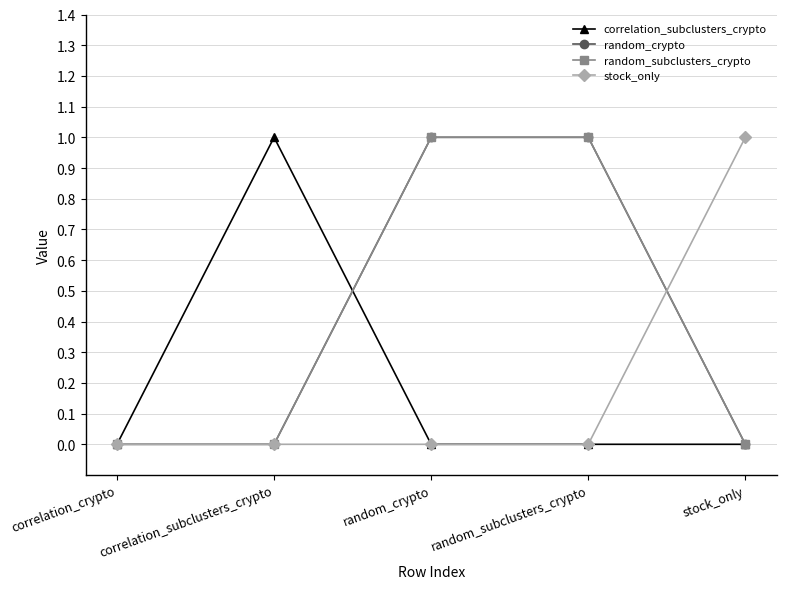

Which category has the highest value in the random_crypto series?

random_crypto